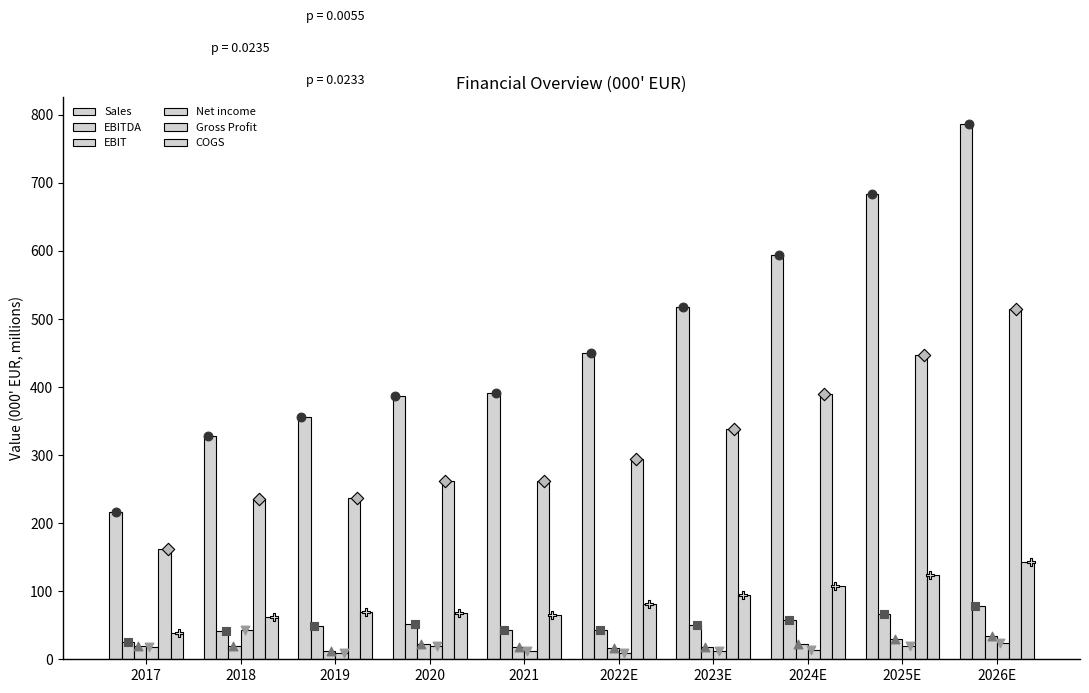

At how many categories does at least one series exceed 700?

1